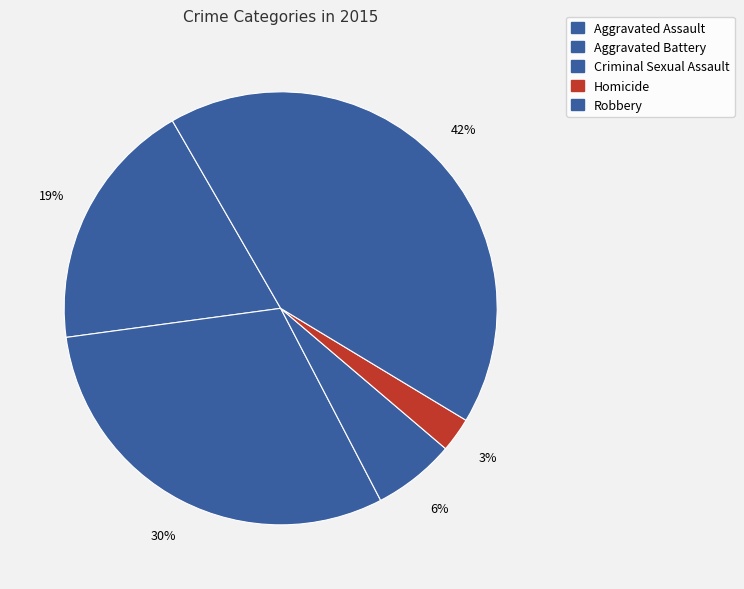

Rank the categories by value from highest to lowest.

Robbery, Aggravated Battery, Aggravated Assault, Criminal Sexual Assault, Homicide